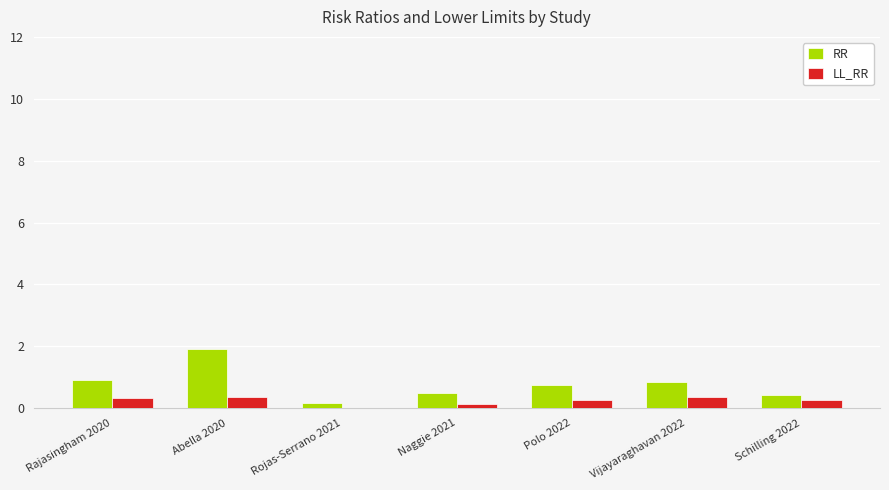

Which category has the highest value across all series?

Abella 2020